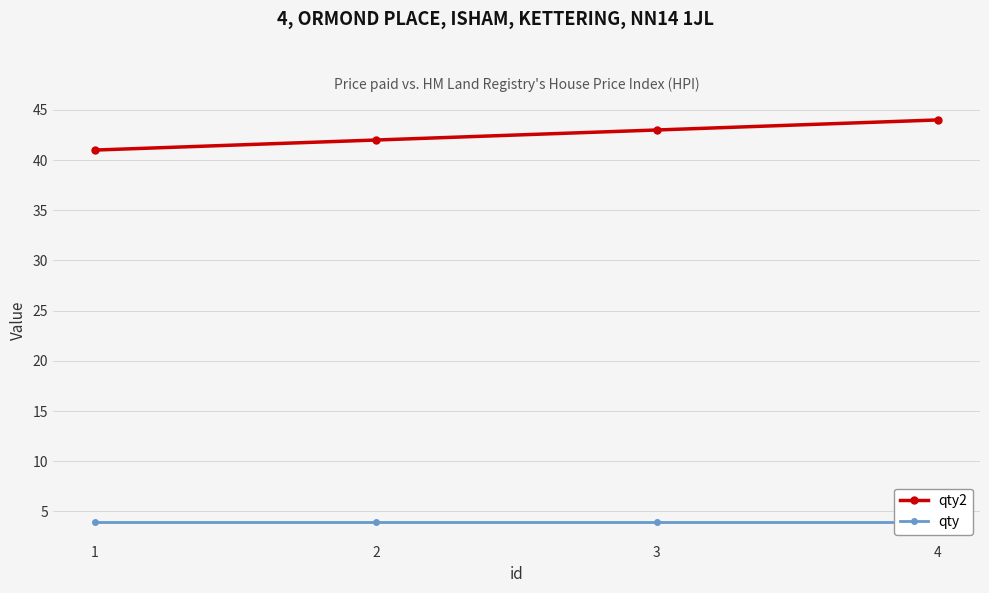

Between 1 and 3, which series saw the biggest shift?

qty2